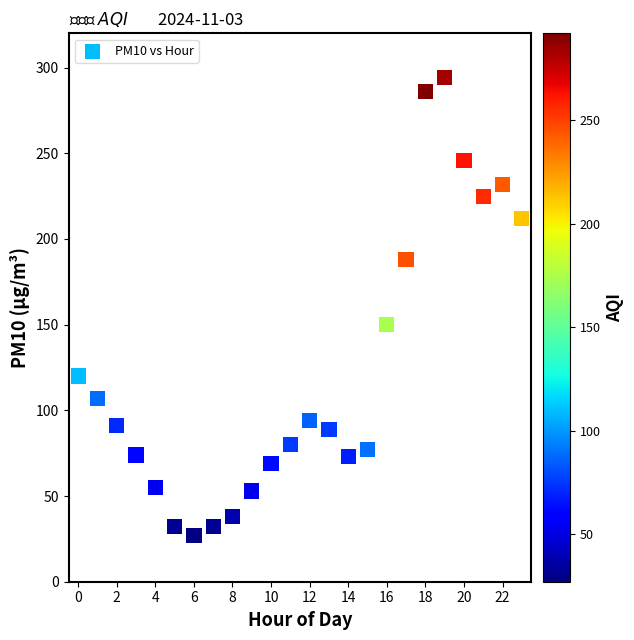

What is the range of Y values (max minus min)?

267